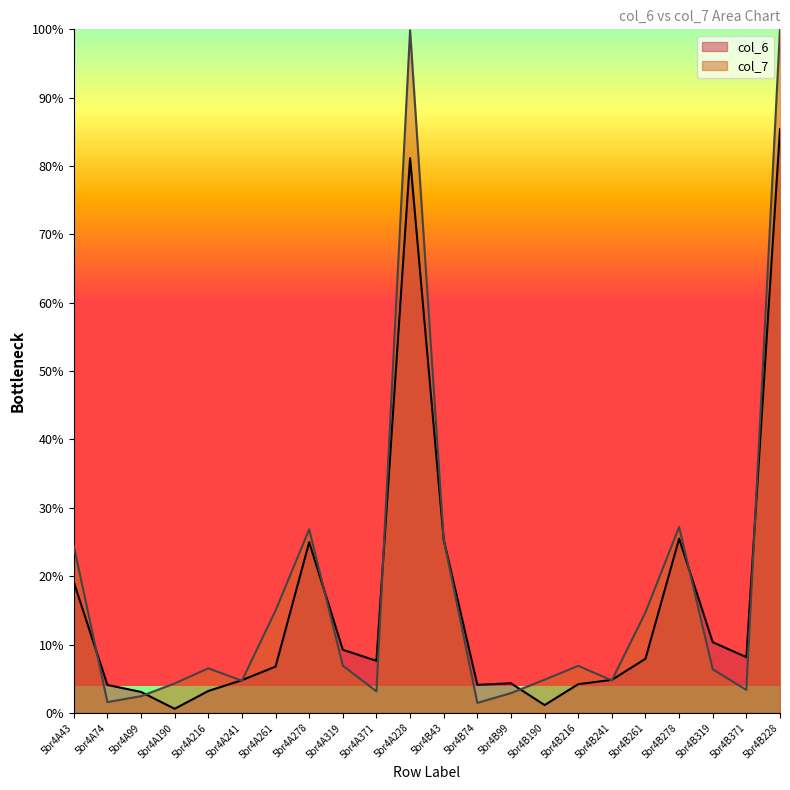

Which category has the lowest value across all series?

5br4A190